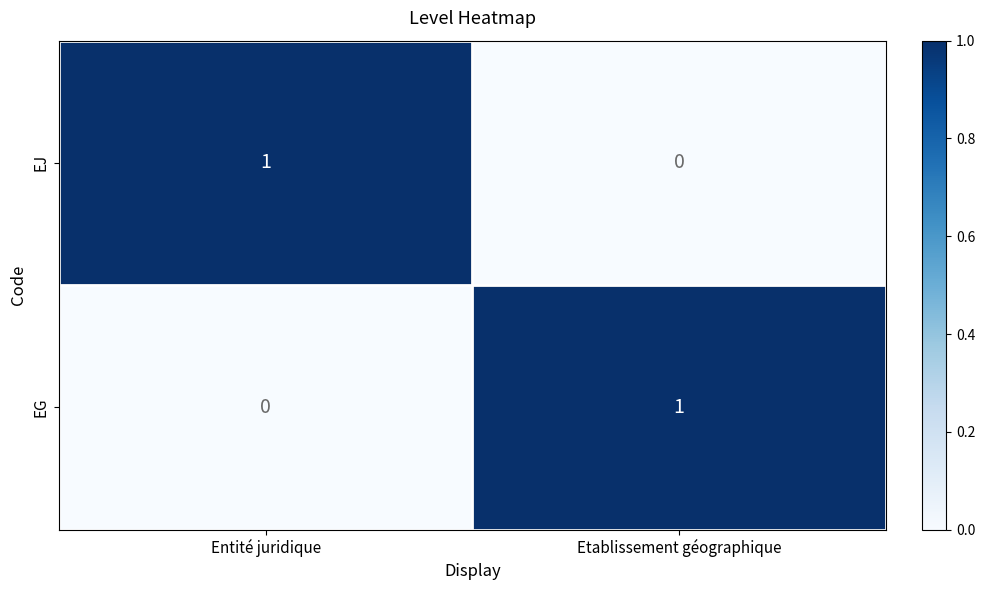

Is it true that EJ equals 2 at Entité juridique?

False